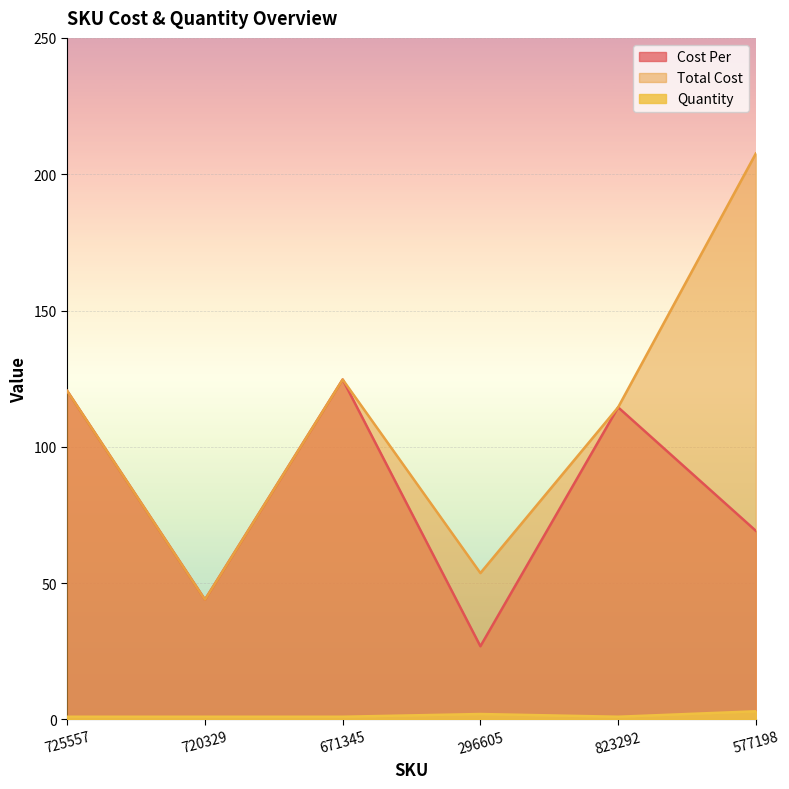

What is the sum of all Cost Per values?

499.7